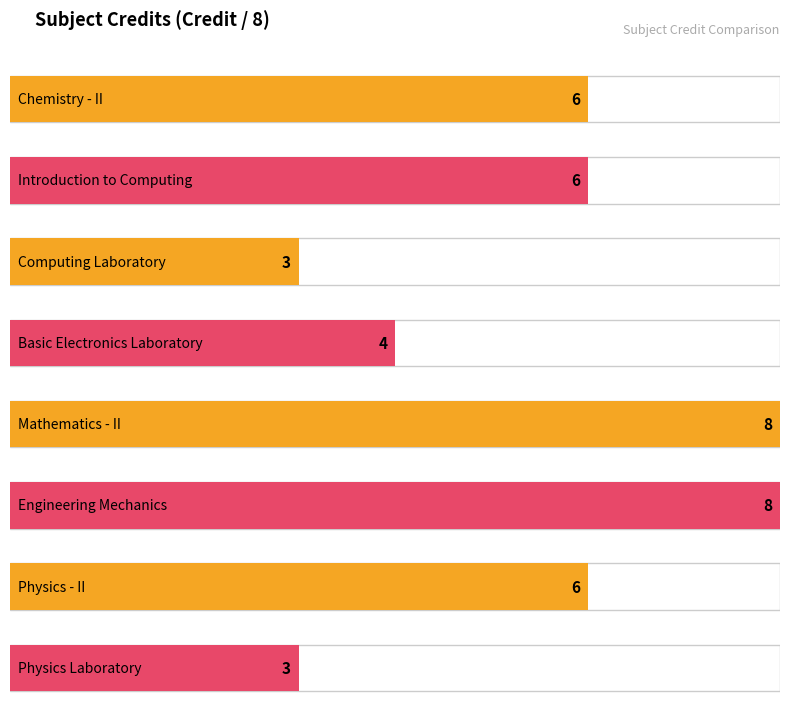

Is it true that the value at PH110 is 3?

True